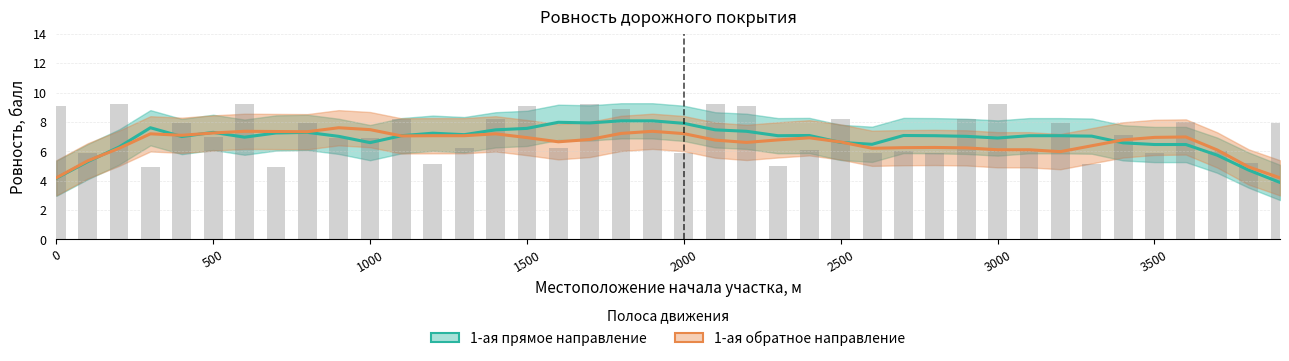

Rank the series by their average value, from highest to lowest.

1-ая прямое направление, 1-ая обратное направление